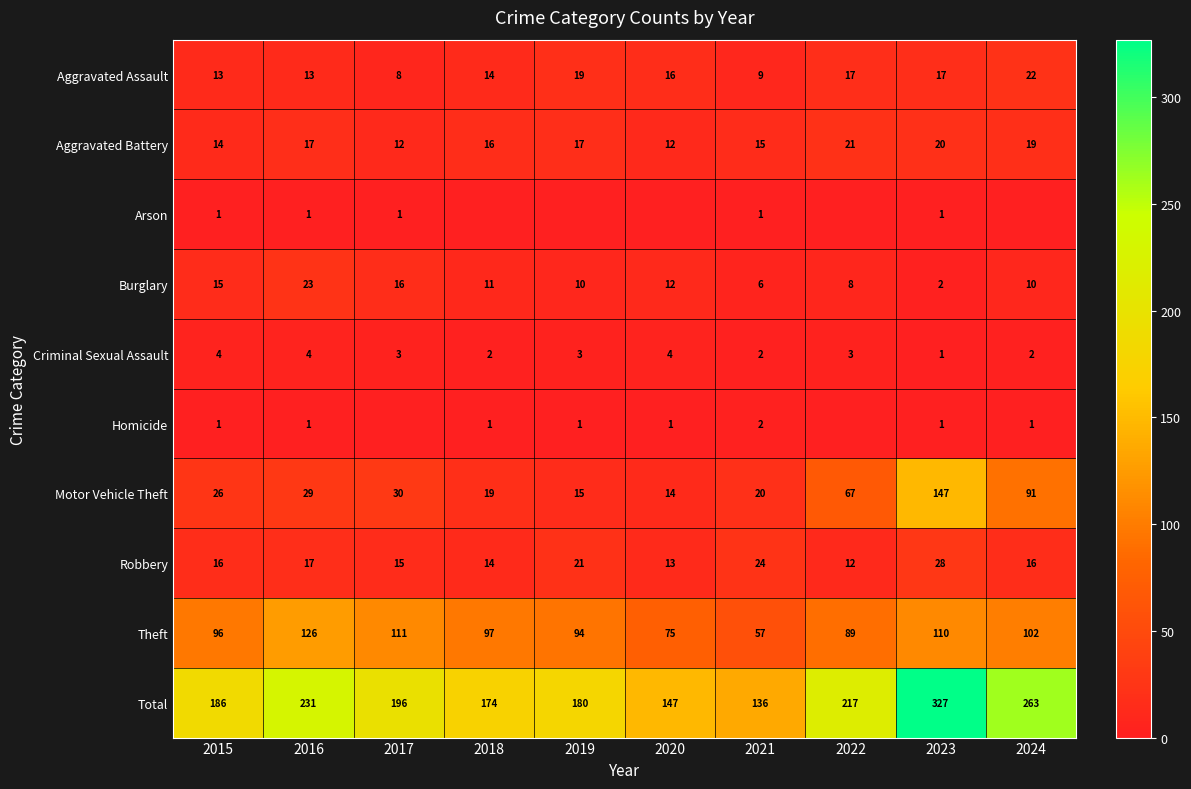

At which label does Robbery reach its minimum?

2022